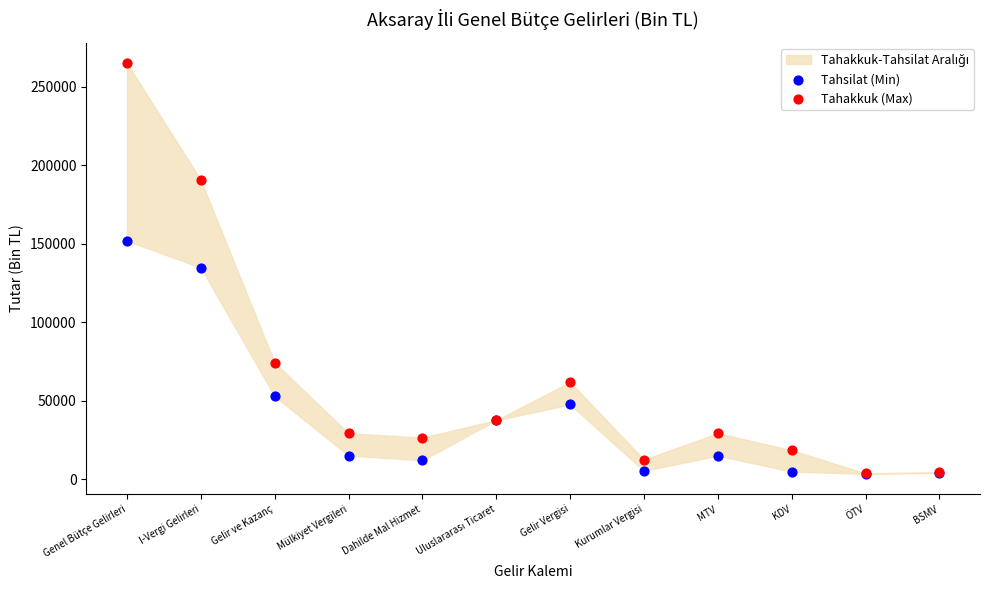

In the Tahsilat (Min) series, what Y value is closest to 77546?

52666